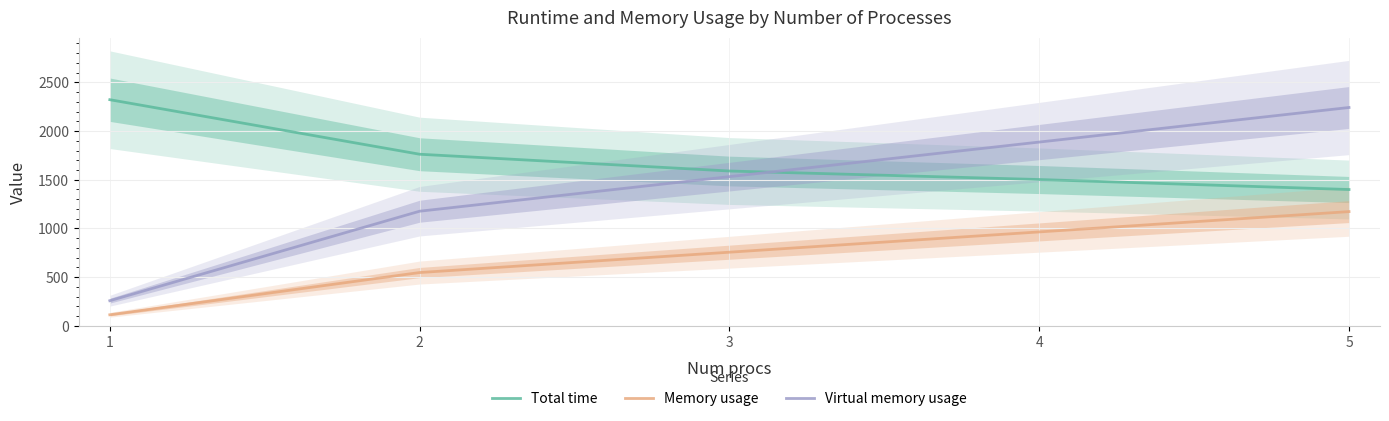

At 2, list the series in order from largest to smallest.

Total time, Virtual memory usage, Memory usage